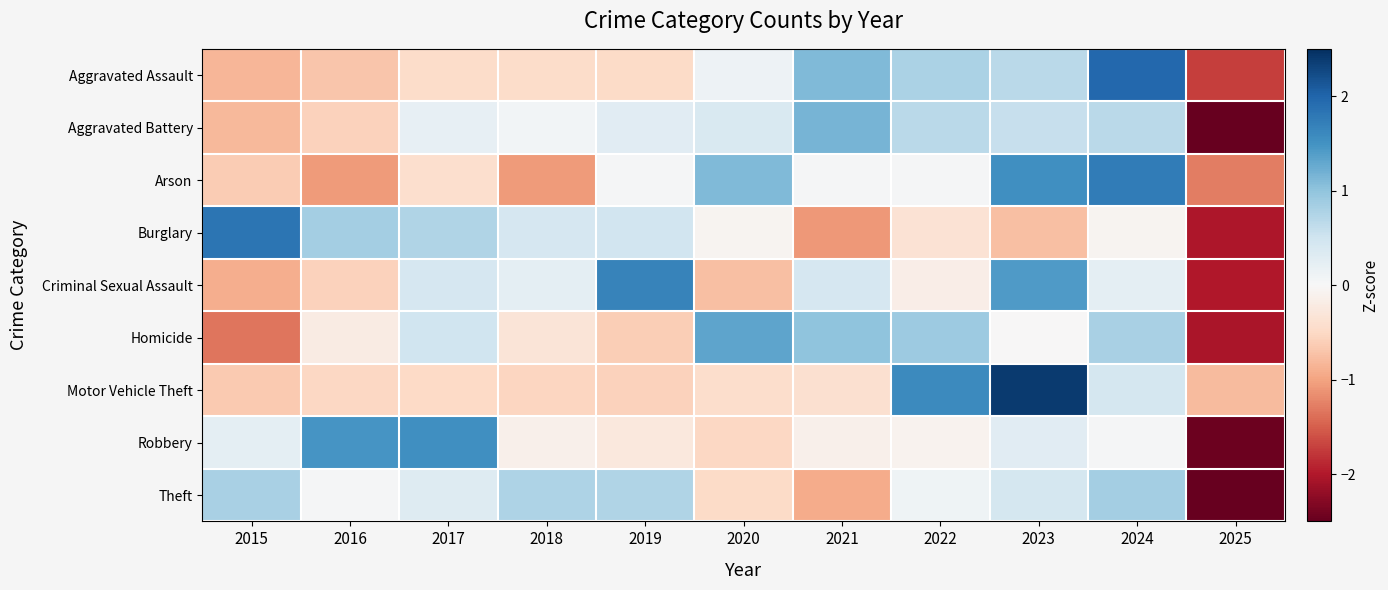

Which has a higher value, 2016 or 2024?

2024